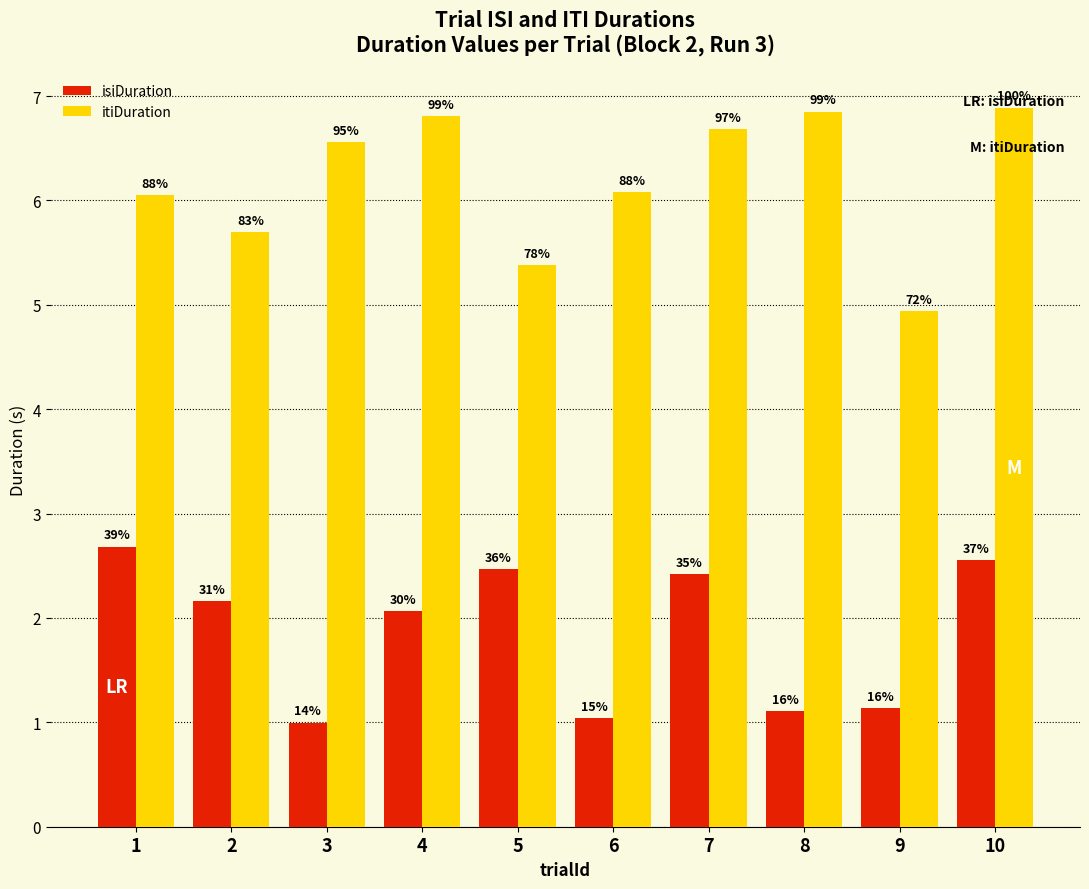

Rank the series by their average value, from highest to lowest.

itiDuration, isiDuration